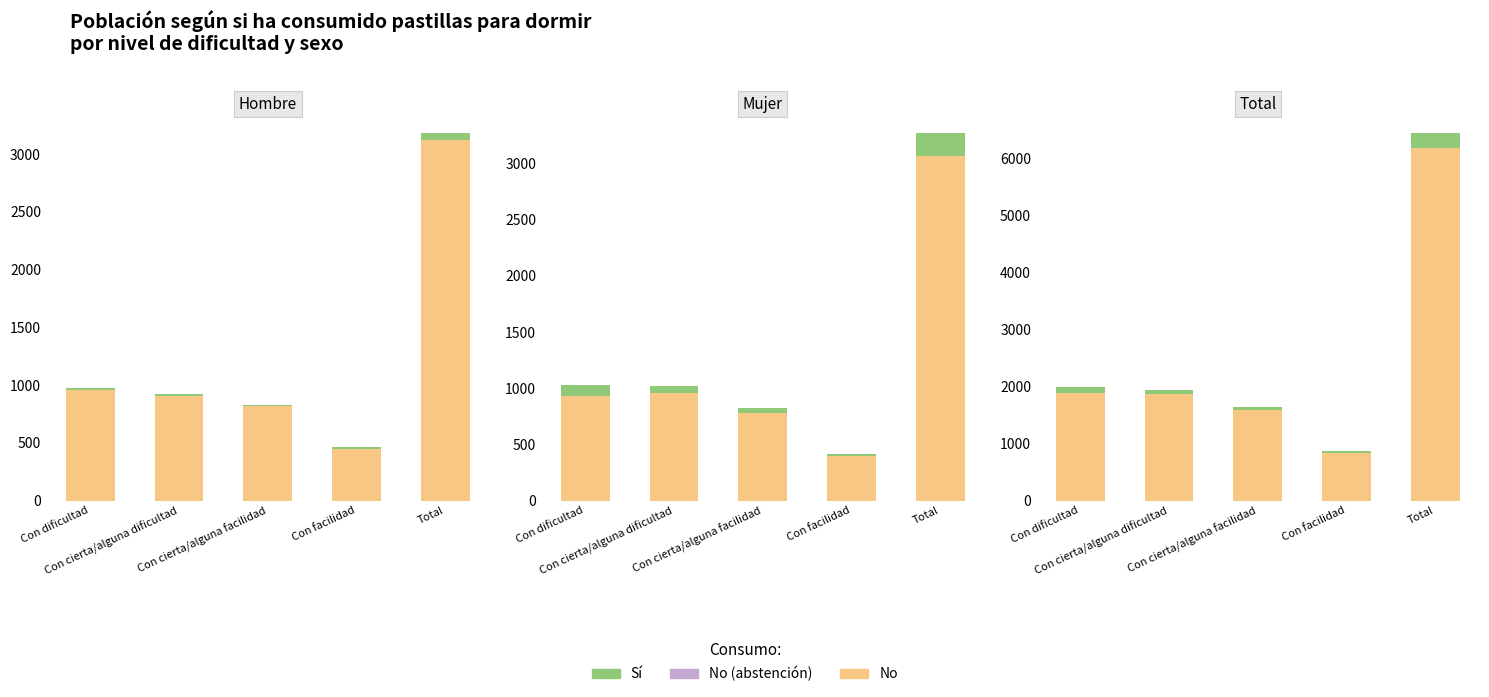

List the series in order of their peak value, lowest first.

Sí, No